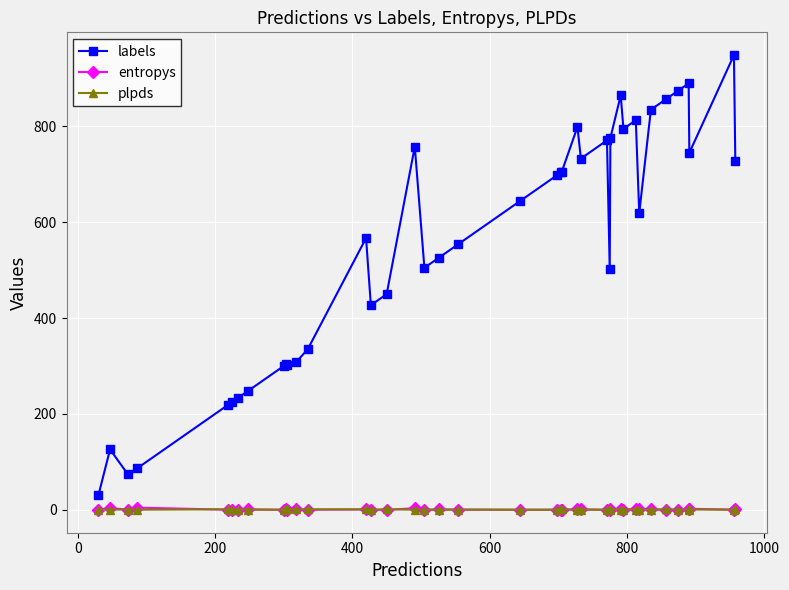

At how many categories does at least one series exceed 673?

18